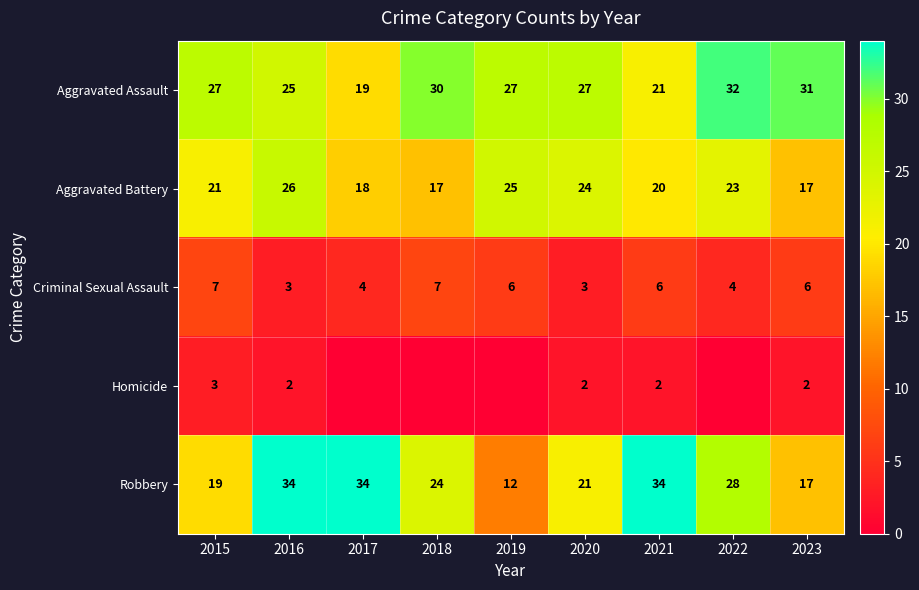

Which series changed the most between 2016 and 2023?

Robbery